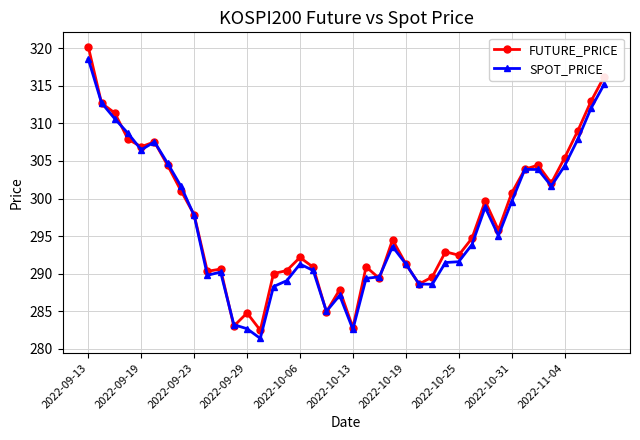

How many data points in SPOT_PRICE are above 293?

21